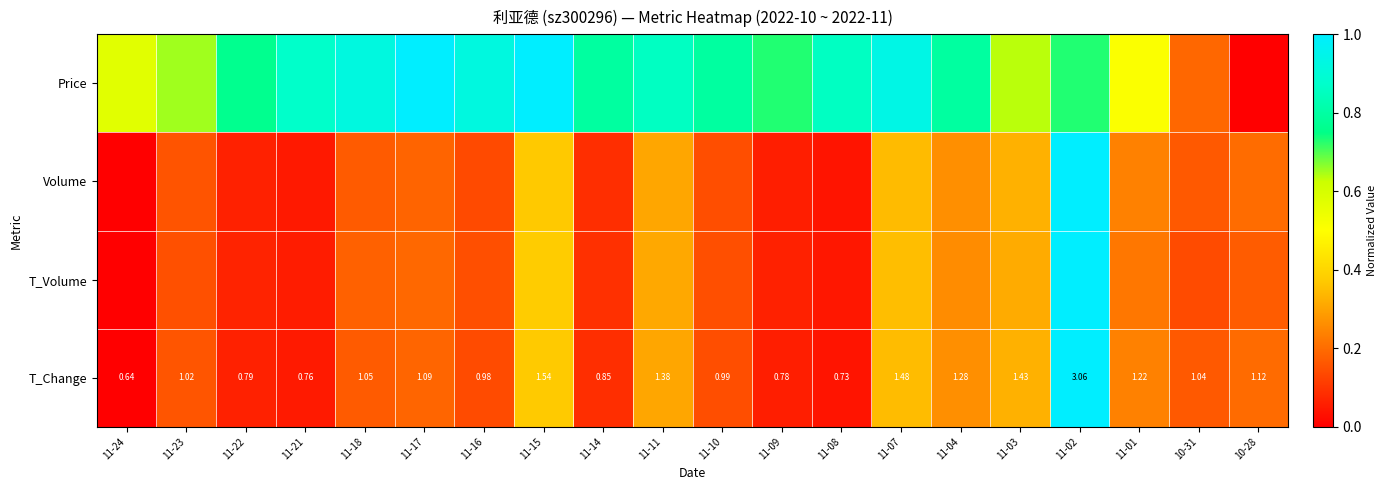

Is the value of T_Volume at 11-11 greater than the value of Price at 11-04?

No